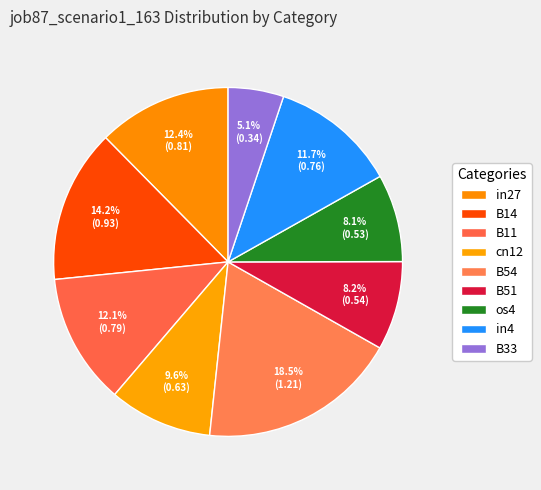

What is the largest slice in the pie chart?

B54